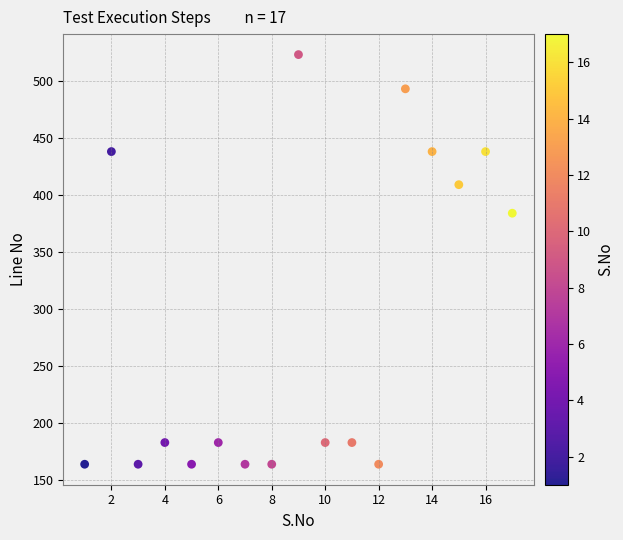

What is the range of Y values (max minus min)?

359